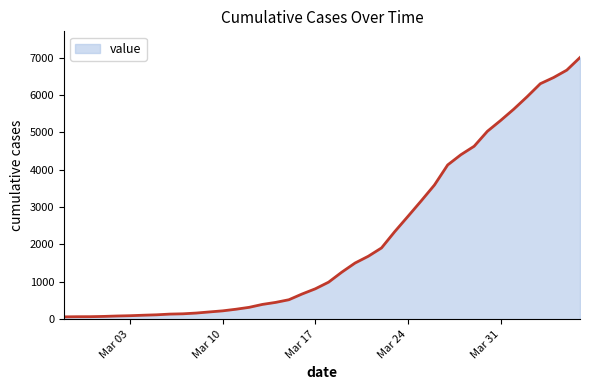

What is the difference between the maximum and minimum values?

6938